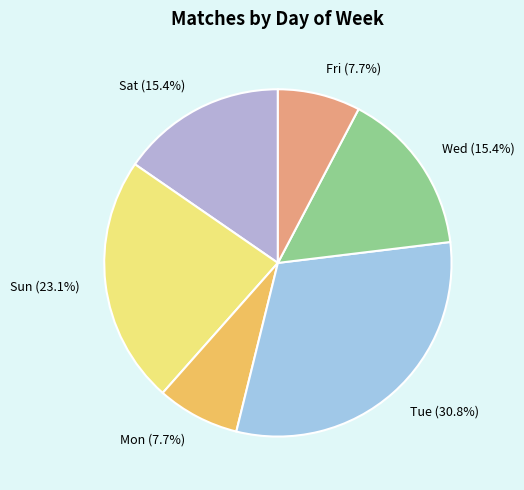

Does Fri account for over 50% of the chart?

No